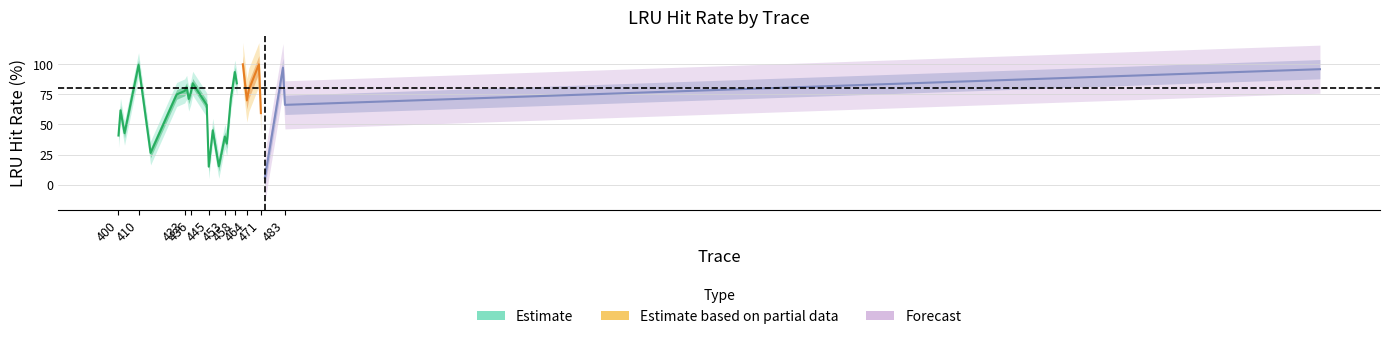

How many data points are above 71?

15